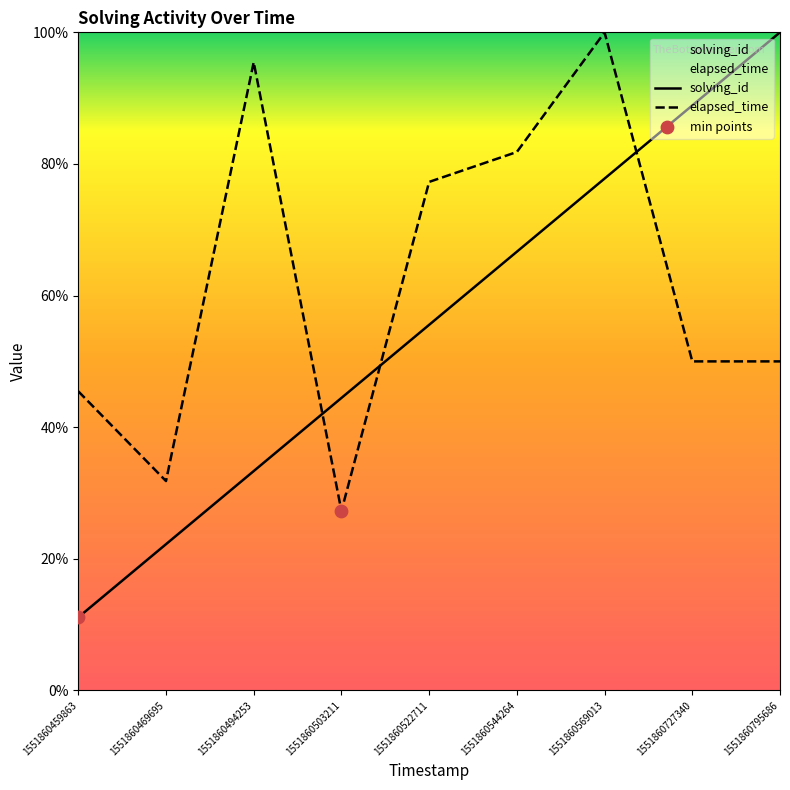

What is the total value across all series at 1551860503211?

71.7